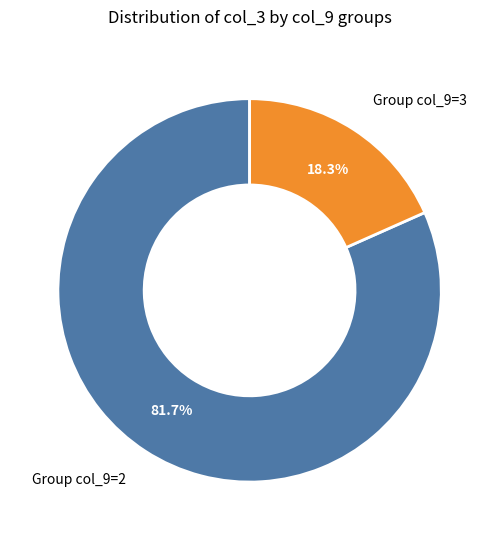

Between Group col_9=2 and Group col_9=3, which is larger?

Group col_9=2